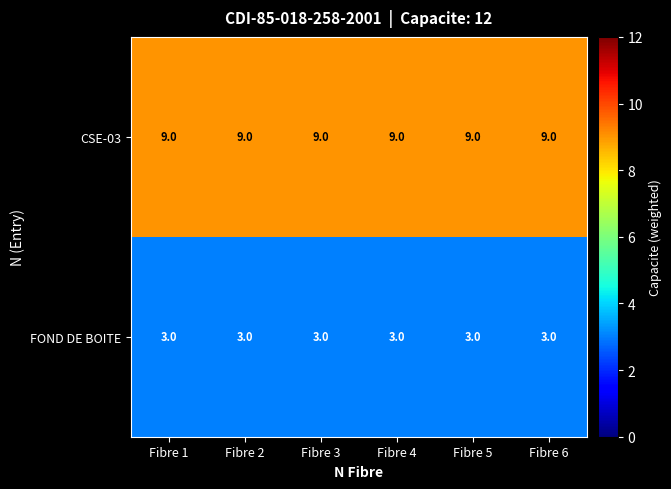

What is the greatest value displayed?

9